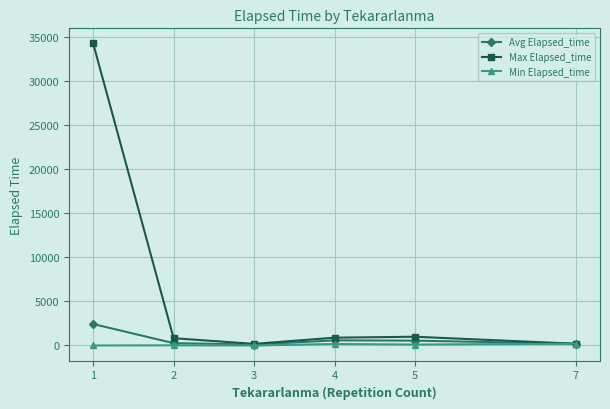

At which category does the chart reach its peak across all series?

1